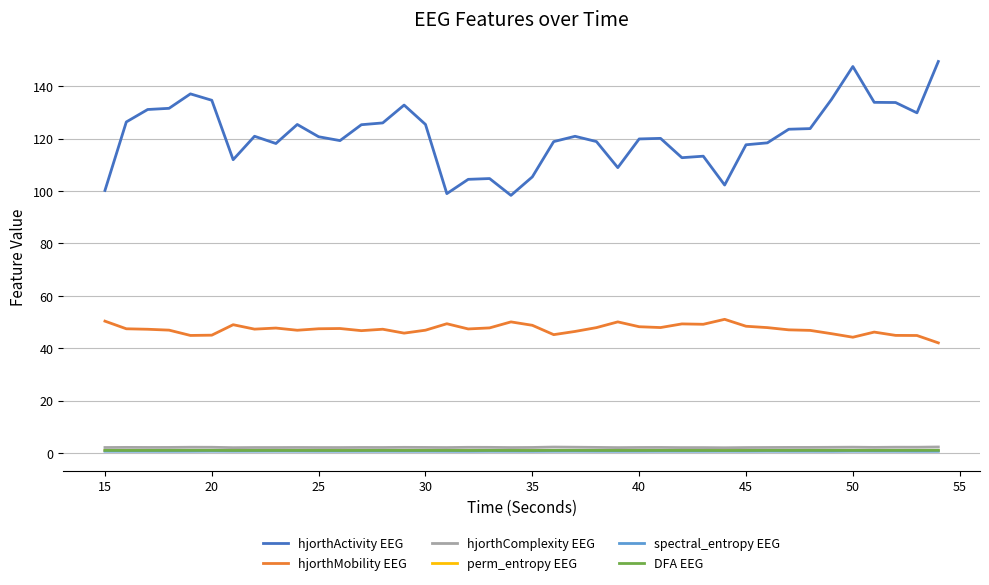

True or false: hjorthComplexity EEG and DFA EEG cross at least once.

False